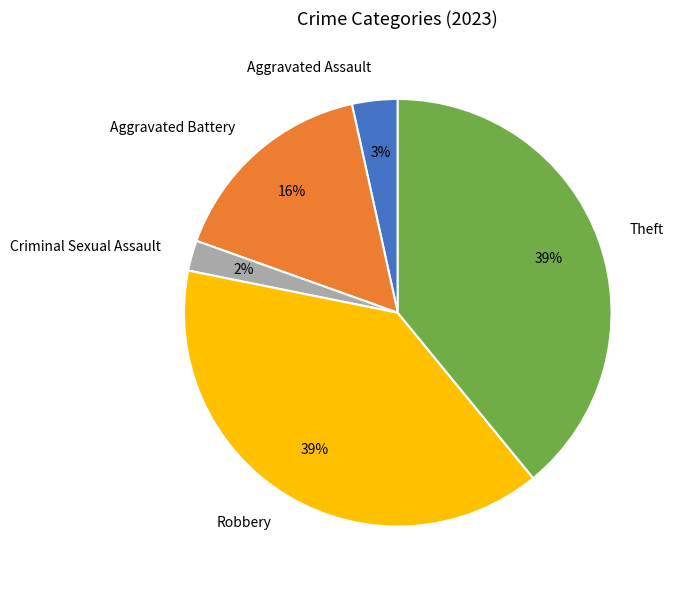

To the nearest percent, what percentage of the pie is Robbery?

39%